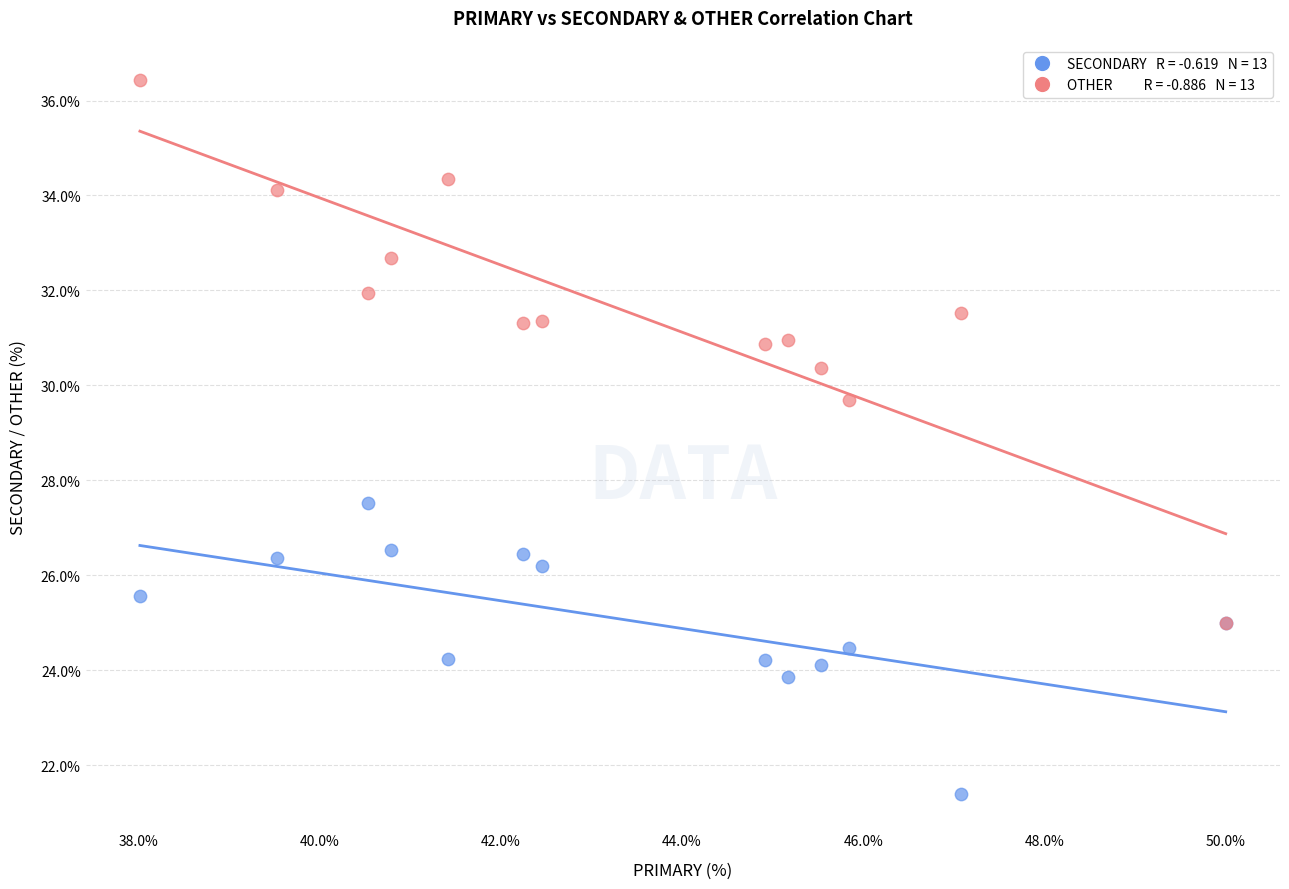

Across all series, what Y value is closest to 28?

27.5